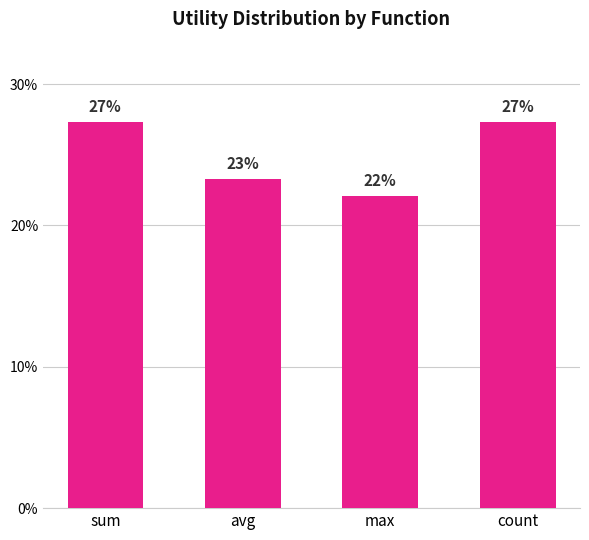

List the labels in order of value, largest first.

sum, count, avg, max